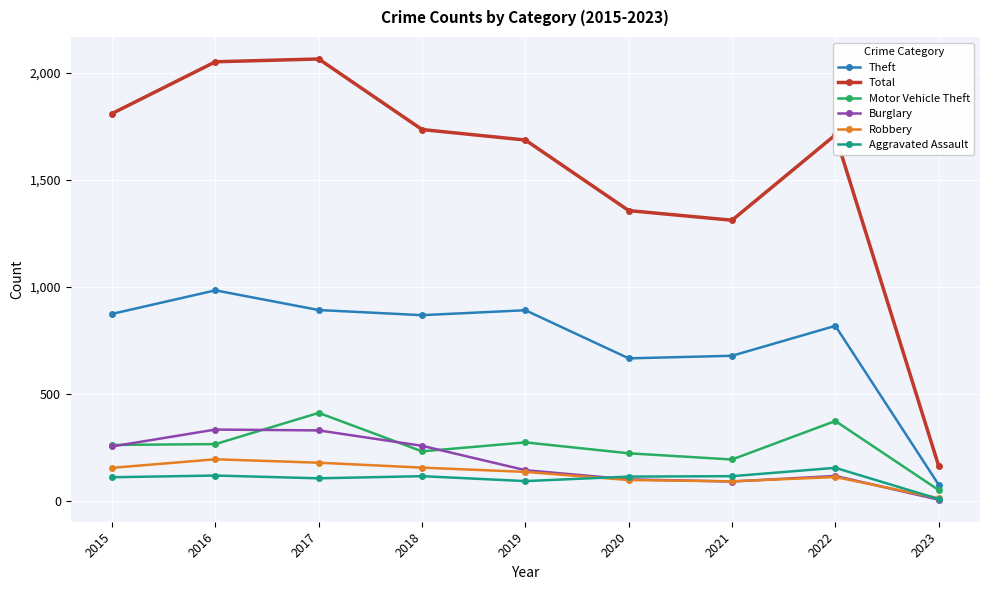

At which category does the chart reach its minimum across all series?

2023